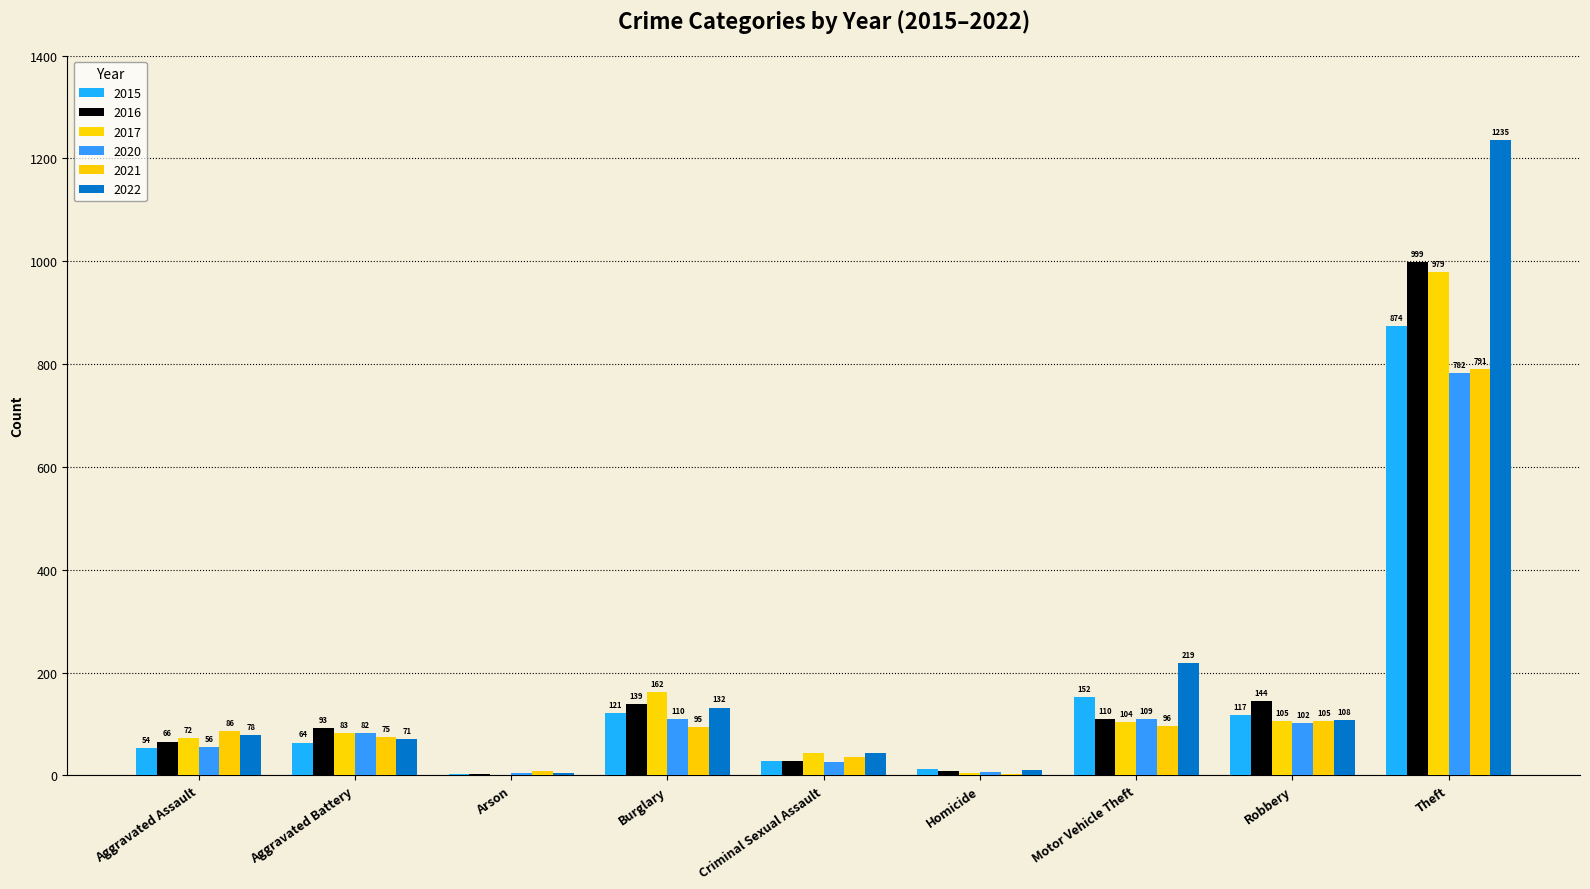

The value of 2016 at Burglary is 139. True or false?

True